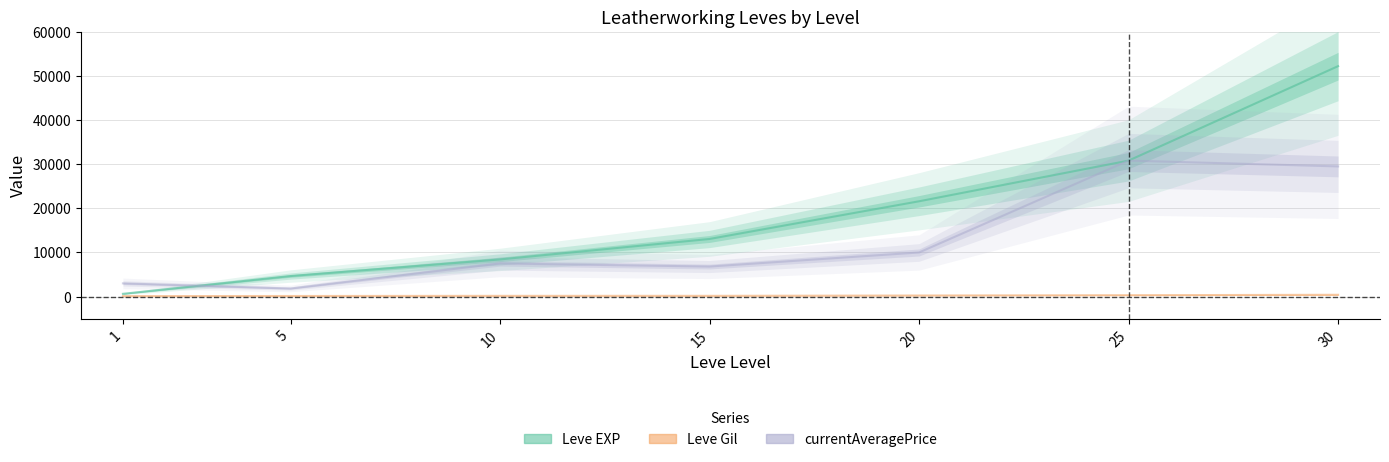

Does the chart have visible grid lines?

Yes